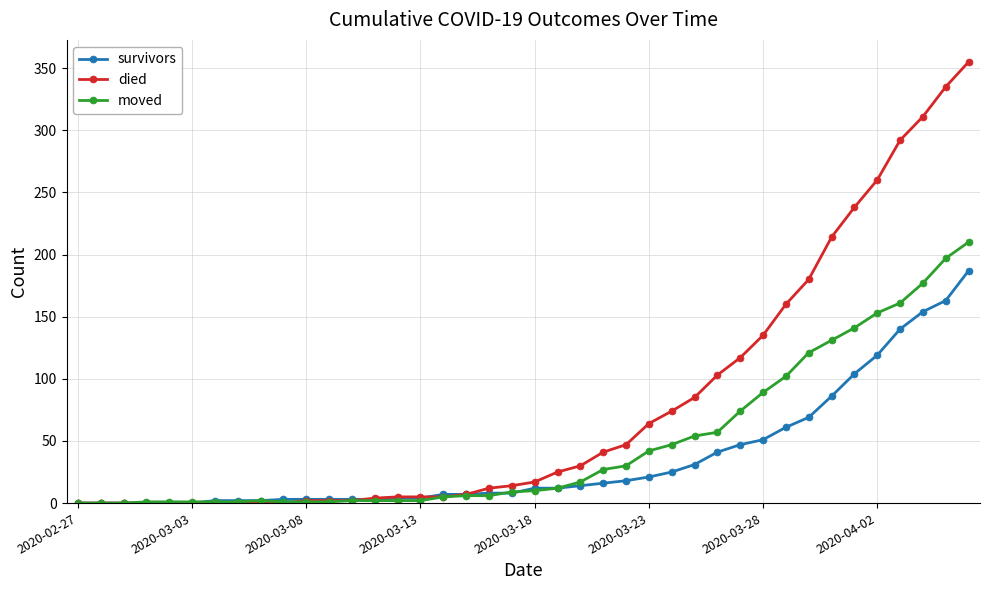

Which series has the largest total across all categories?

died